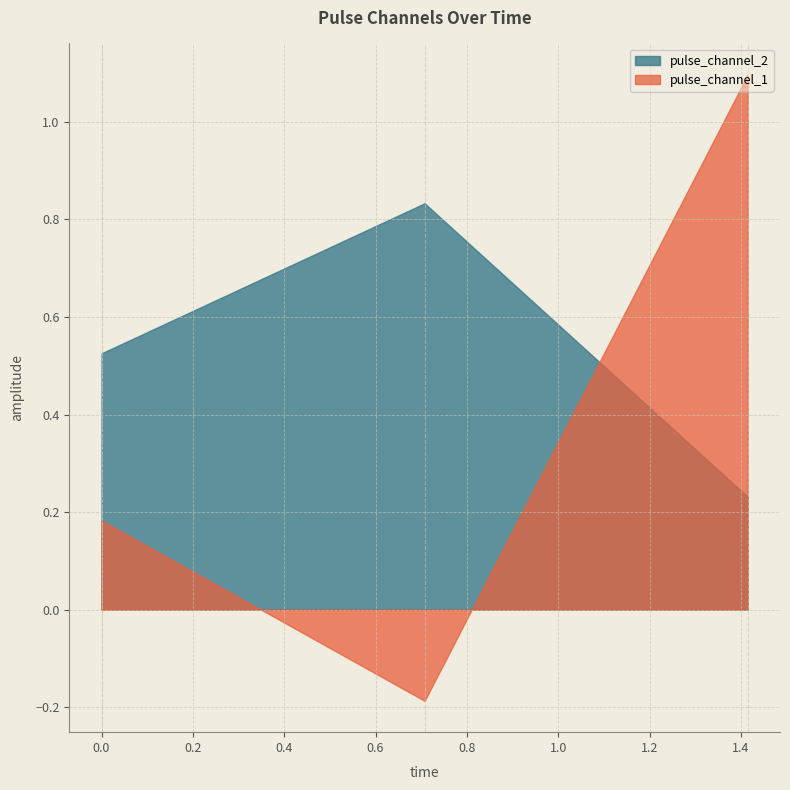

What is the highest value of the pulse_channel_2 series?

0.8